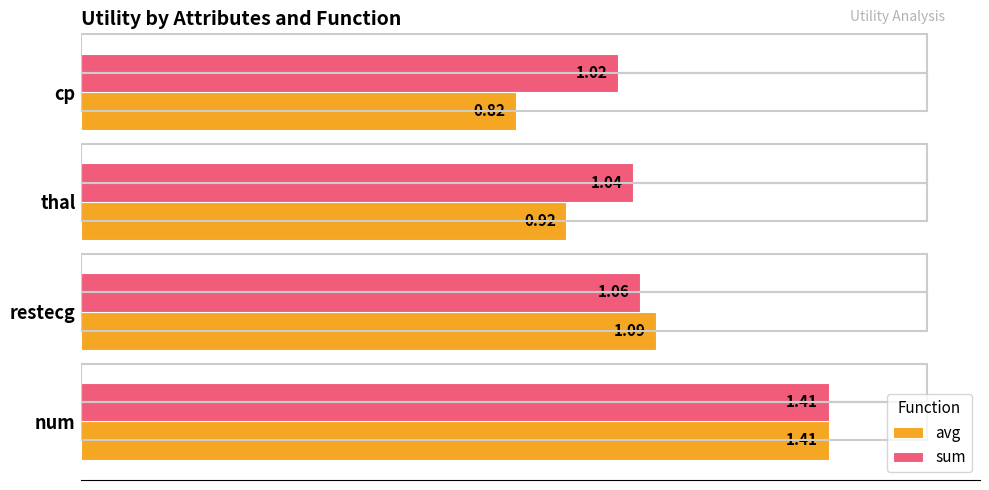

What is the difference between the maximum and minimum values in the sum series?

0.4